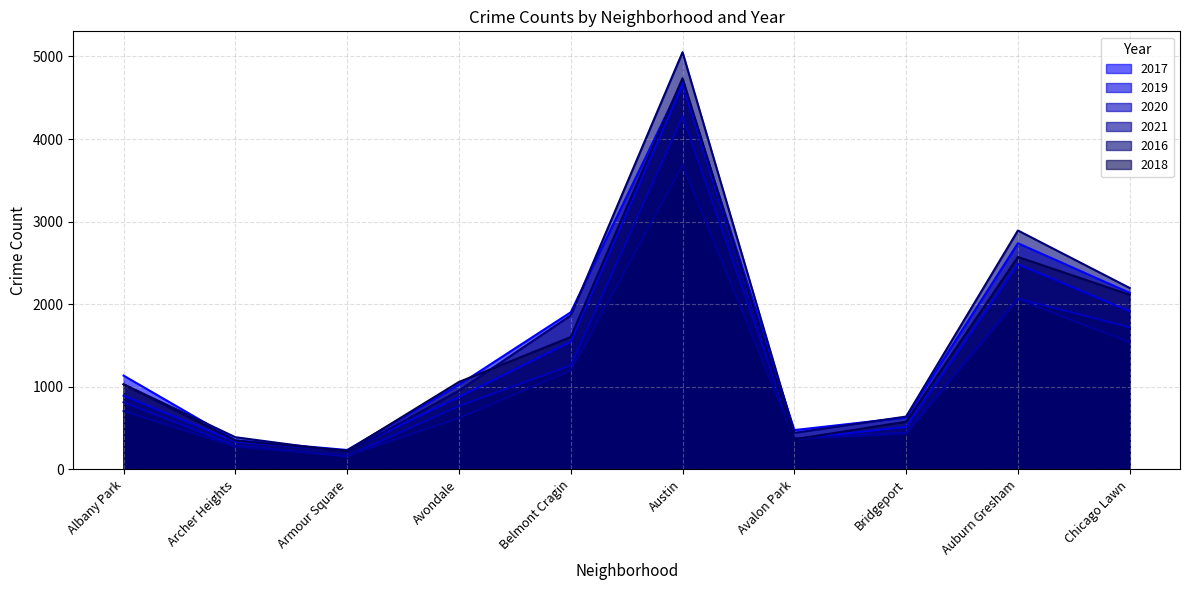

How many lines are shown in the chart?

6